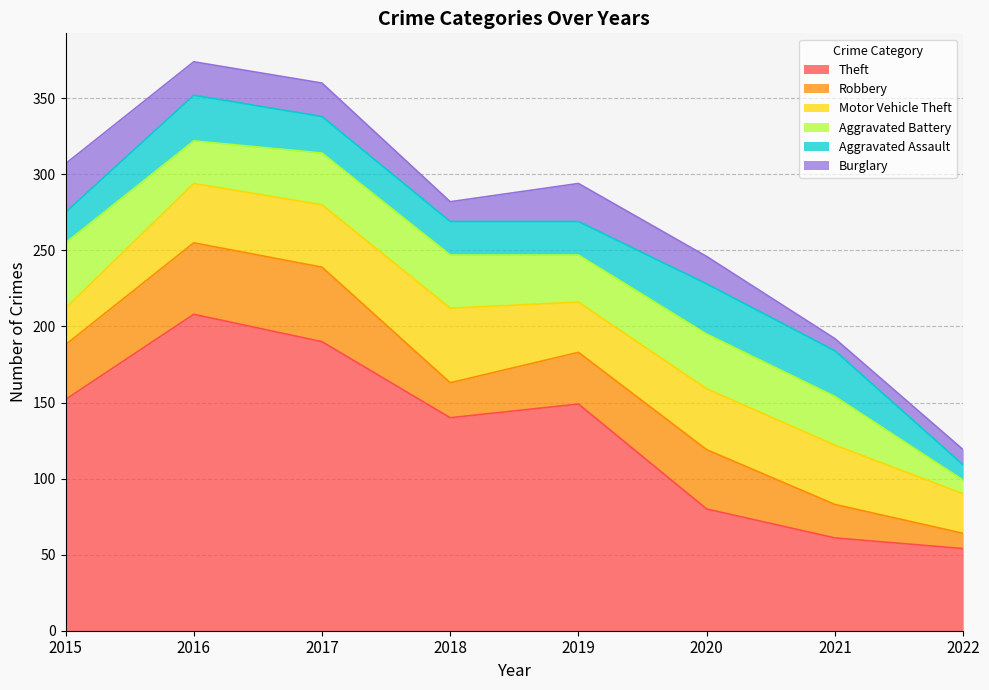

What is the lowest value of the Burglary series?

8